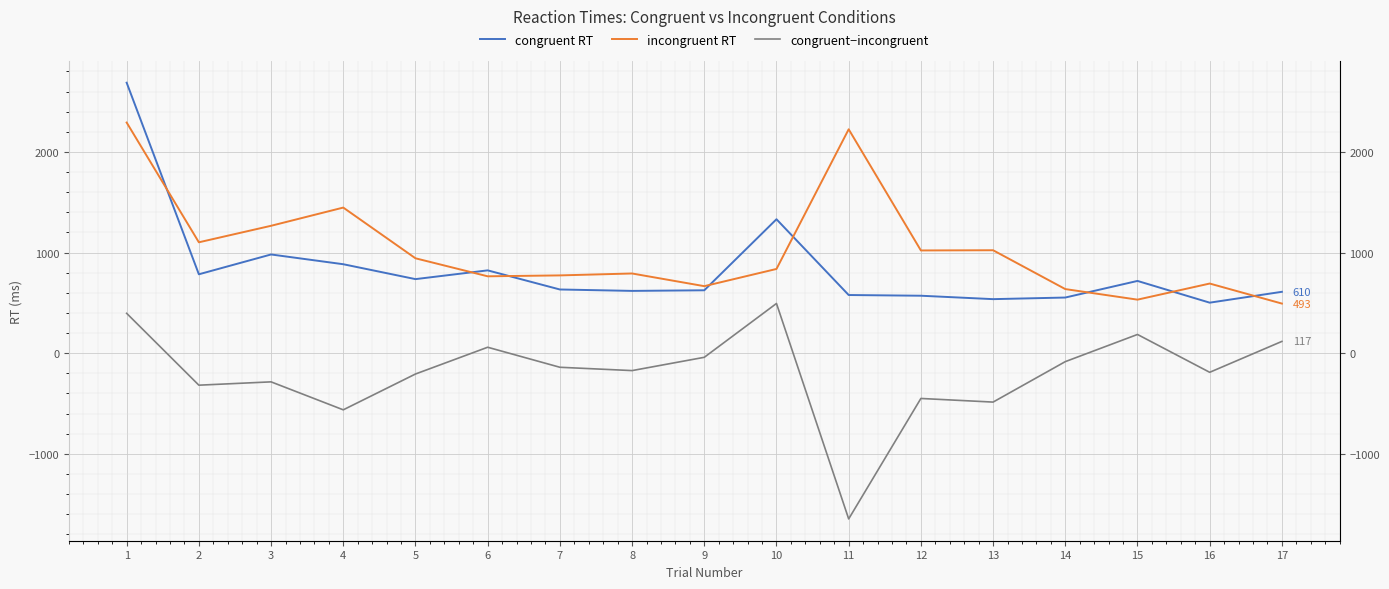

Between 9 and 5, which is larger?

5